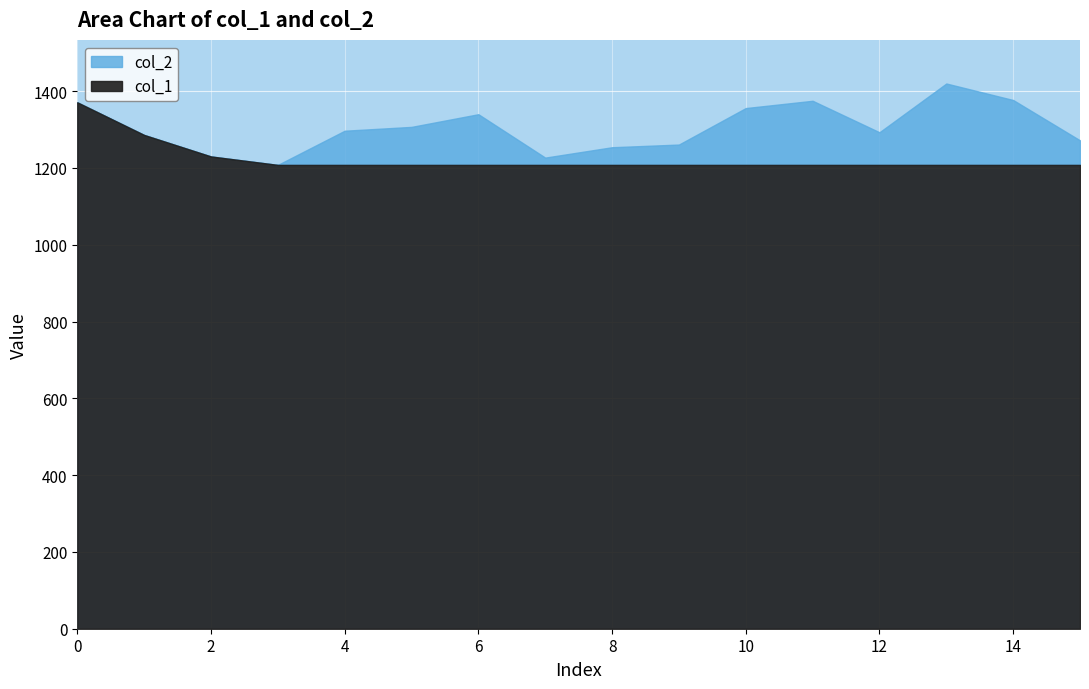

How many values in the col_2 series exceed 1297?

7